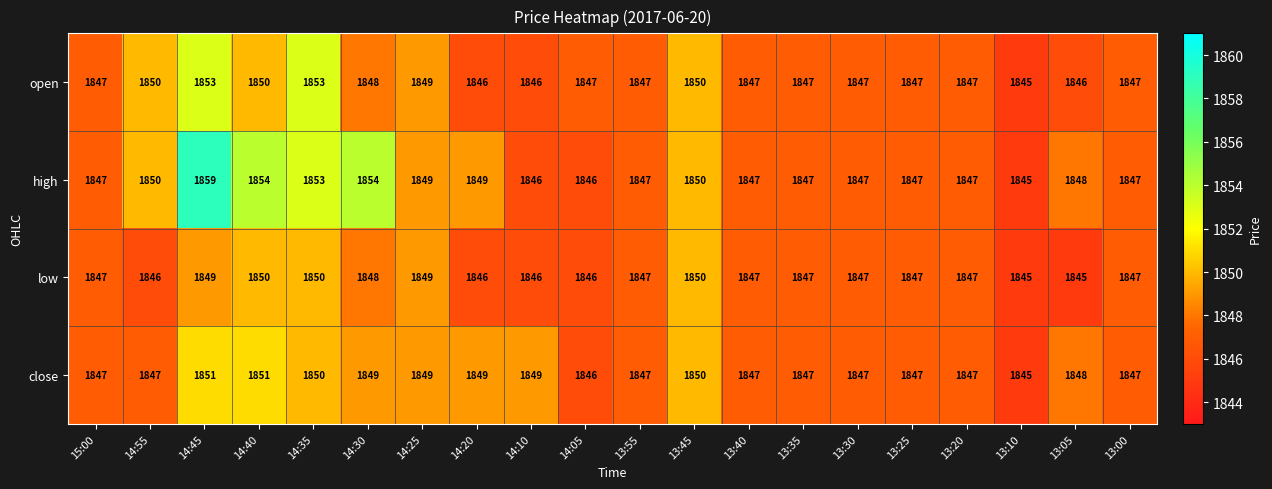

At which category is the sum across all series the highest?

14:45